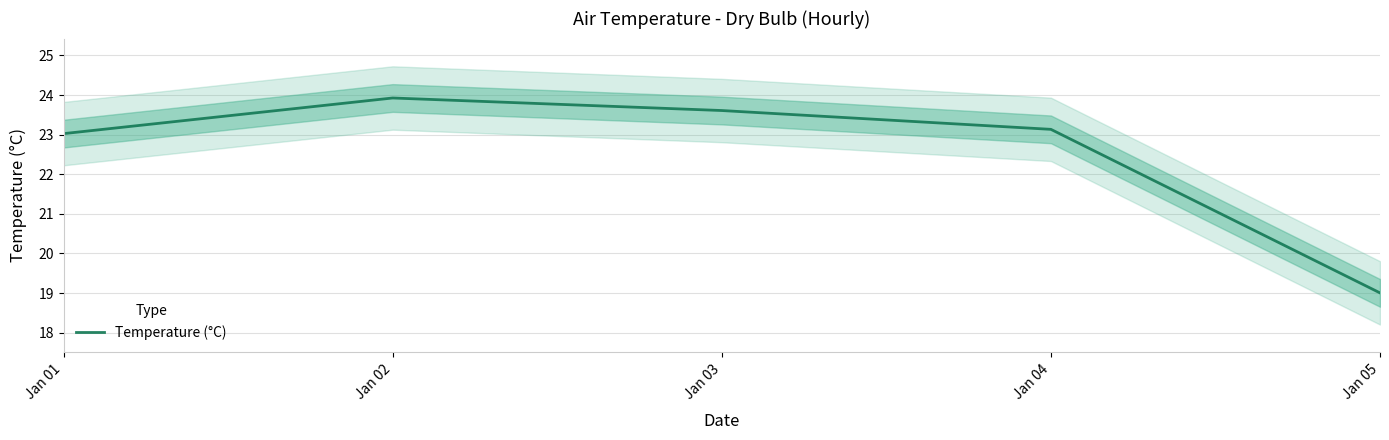

What is the change in value from Jan 01 to Jan 04?

+0.1